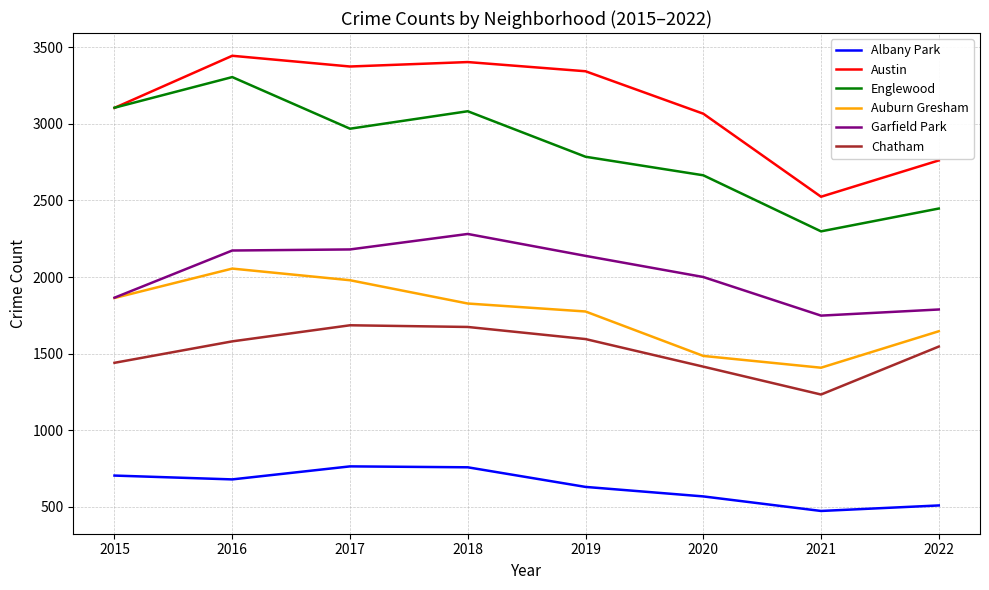

List the series in order of their peak value, lowest first.

Albany Park, Chatham, Auburn Gresham, Garfield Park, Englewood, Austin